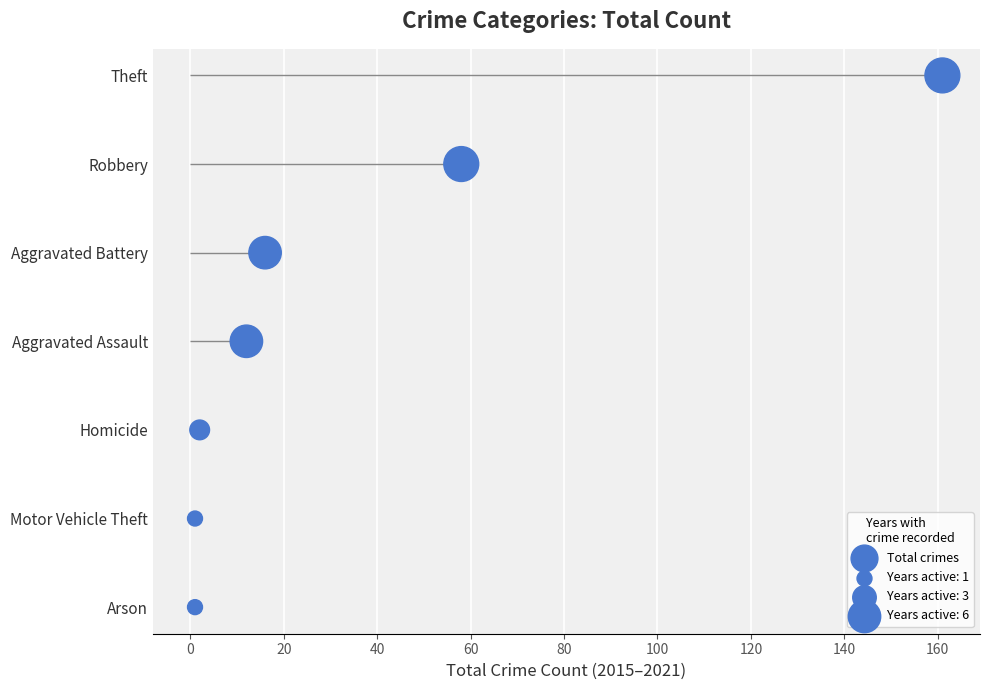

What is the change in value from 20 to 100?

+4